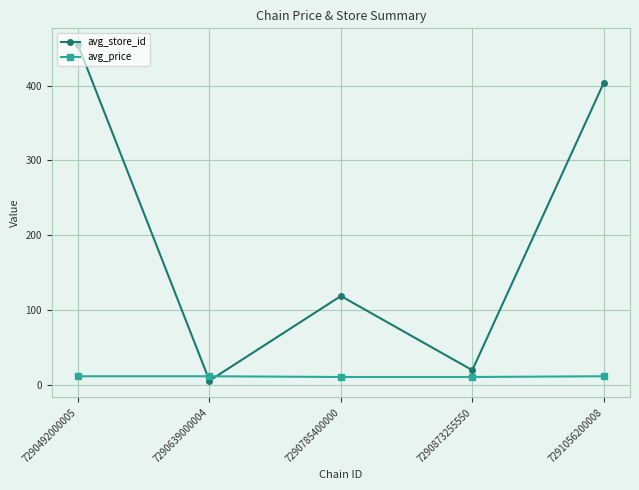

What is the approximate value of avg_price at 7291056200008?

11.9